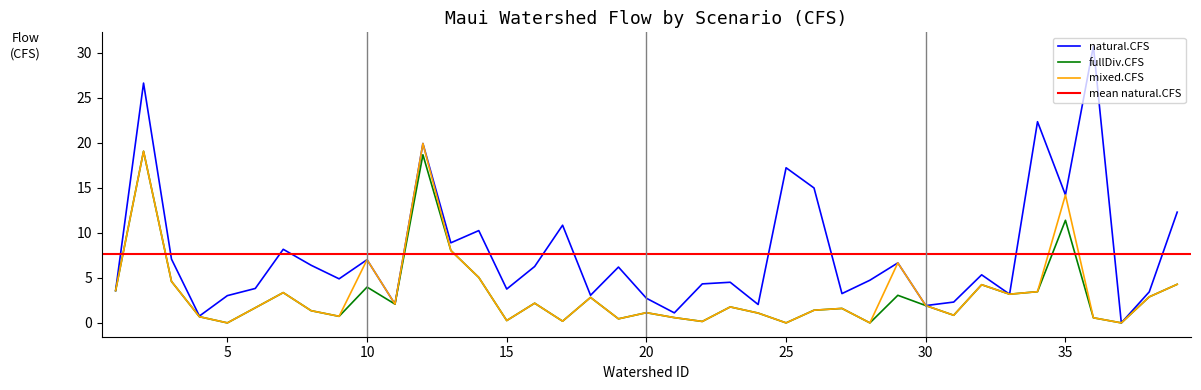

How many positive values does the natural.CFS series have?

38